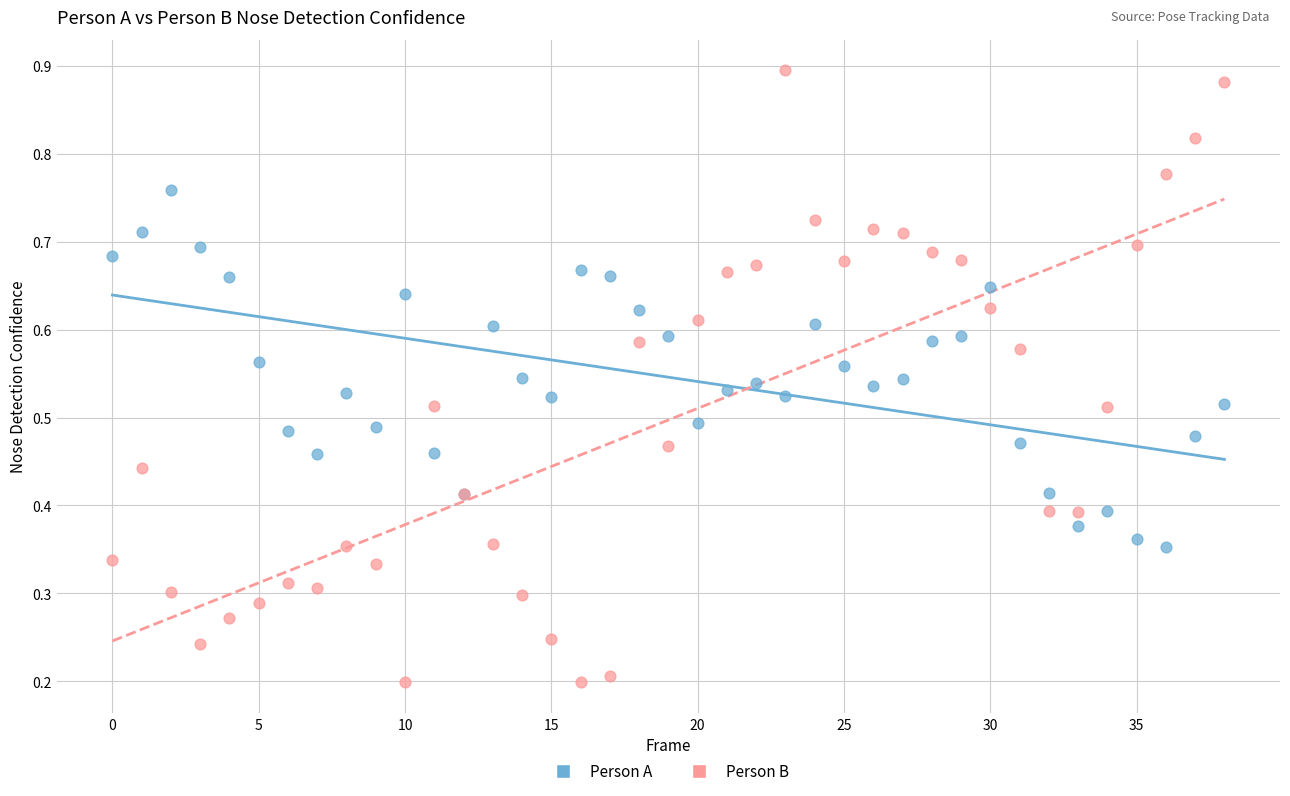

Which series contains the lowest Y value?

Person B